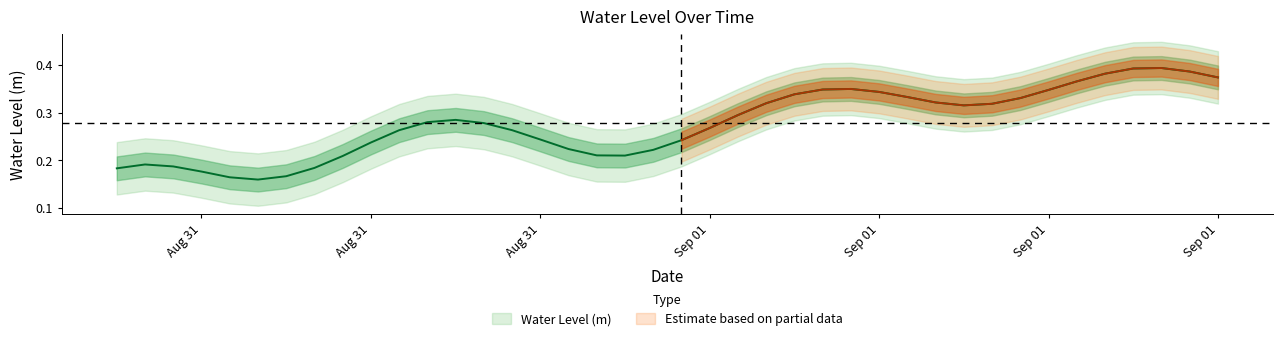

Where is the first local minimum?

2025-08-31 11:00:00